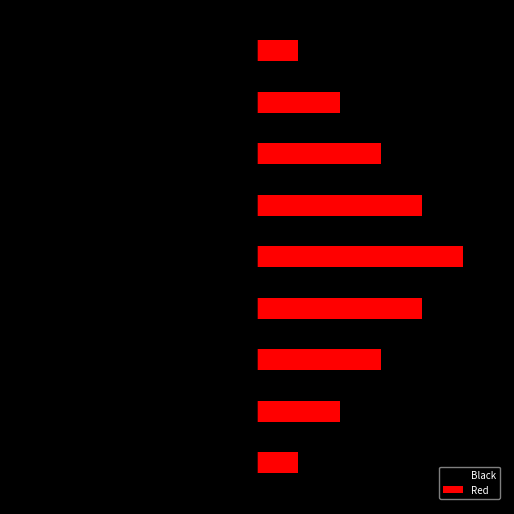

How many bars are there in total?

18